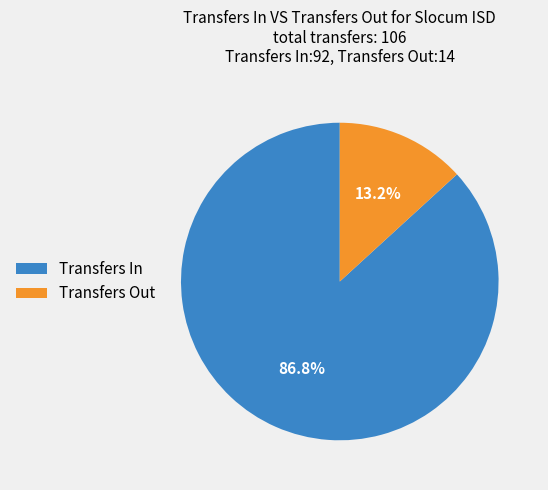

Which slice is the largest?

Transfers In